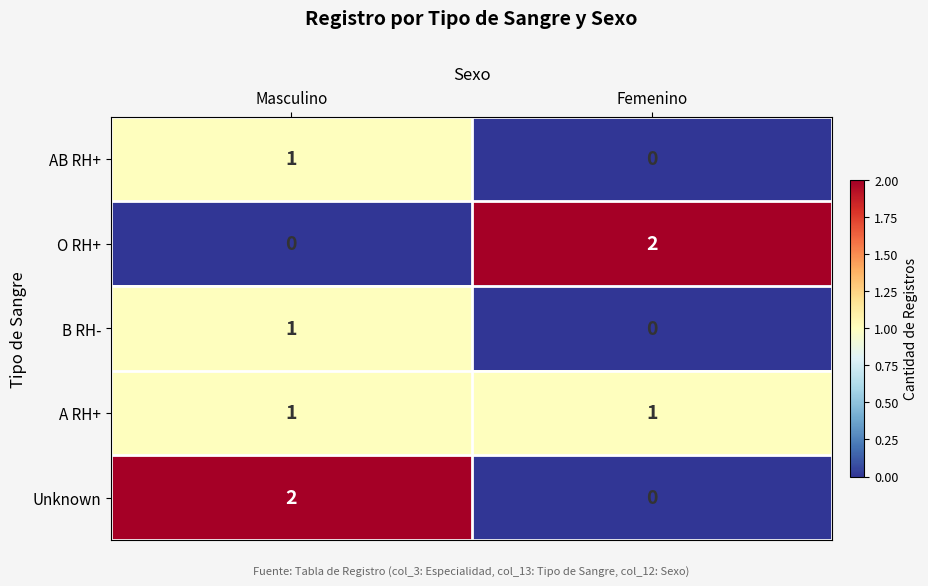

What is the total value across all series at Femenino?

3